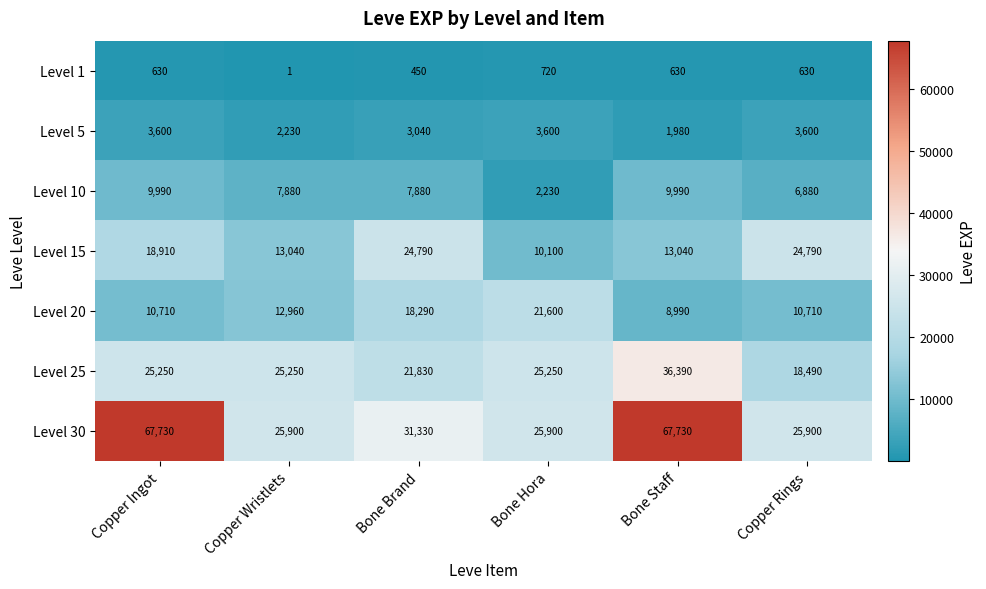

What is the difference between the highest and lowest values at Bone Brand?

30880